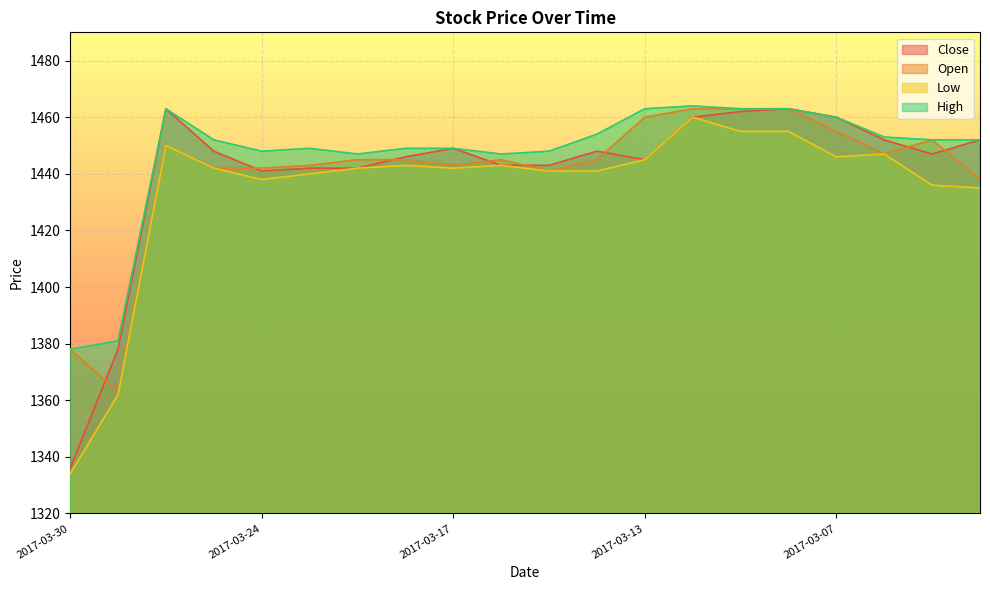

Where is the first local minimum for Low?

2017-03-24